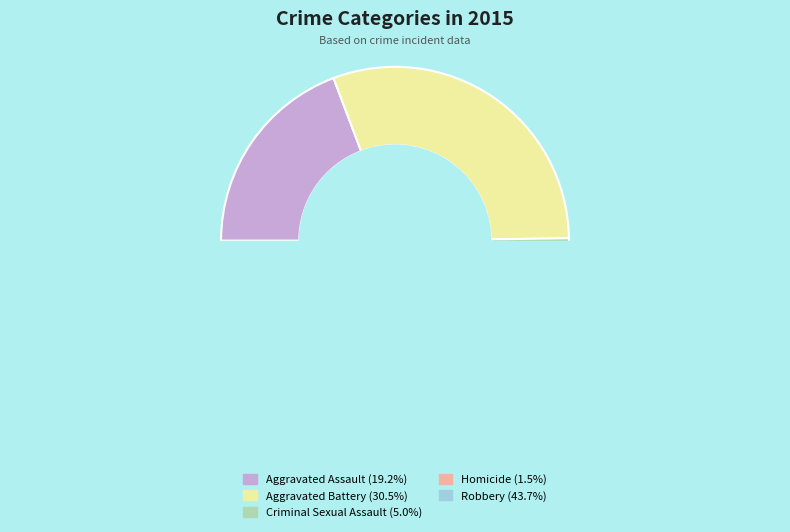

The Aggravated Battery slice represents 31% of the pie. True or false?

True